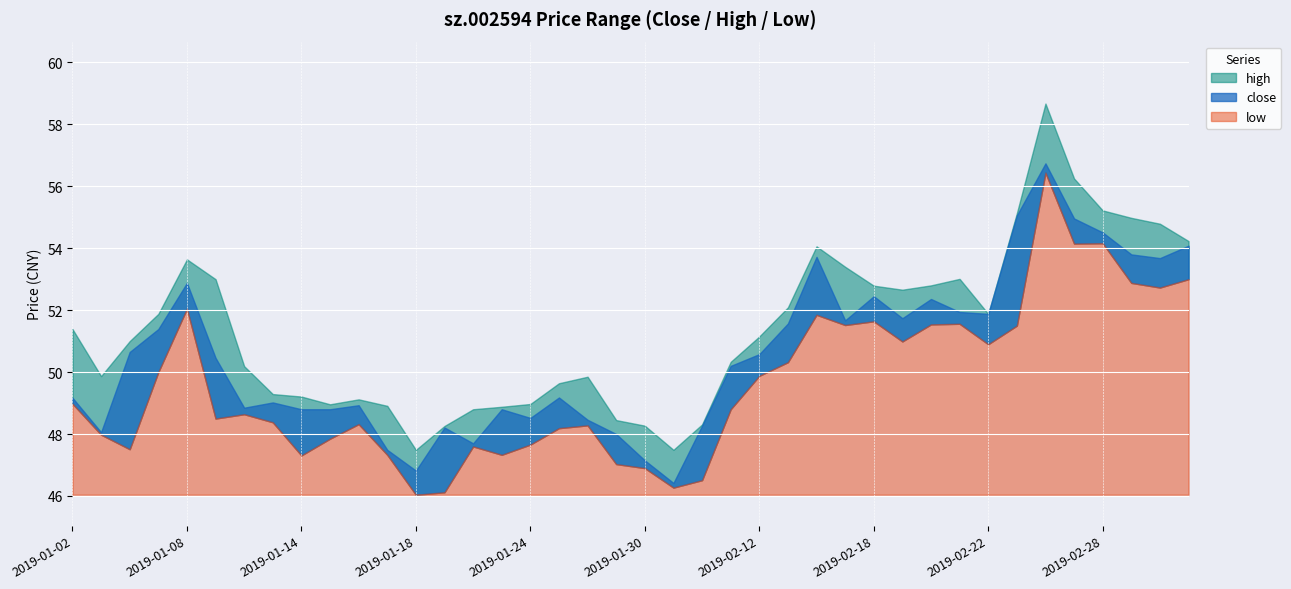

What is the sum of all low values?

1984.6